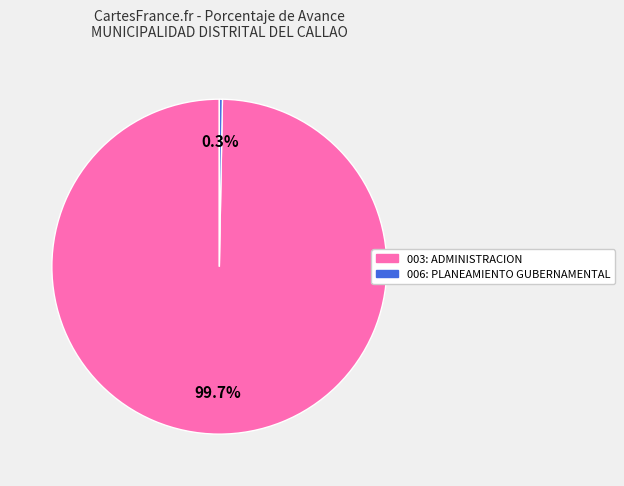

Count the number of slices in the pie.

2